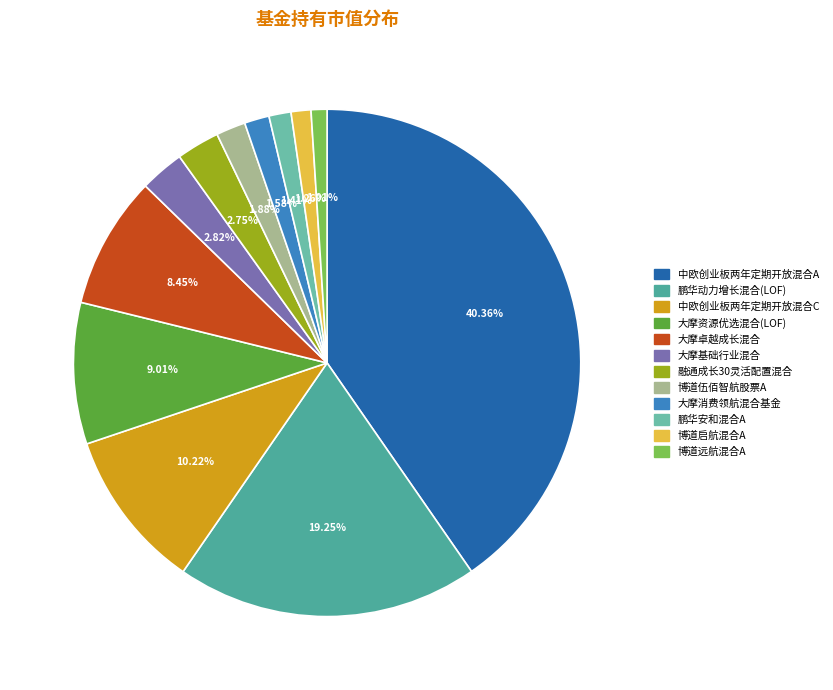

To the nearest percent, what portion does 博道远航混合A represent?

1%